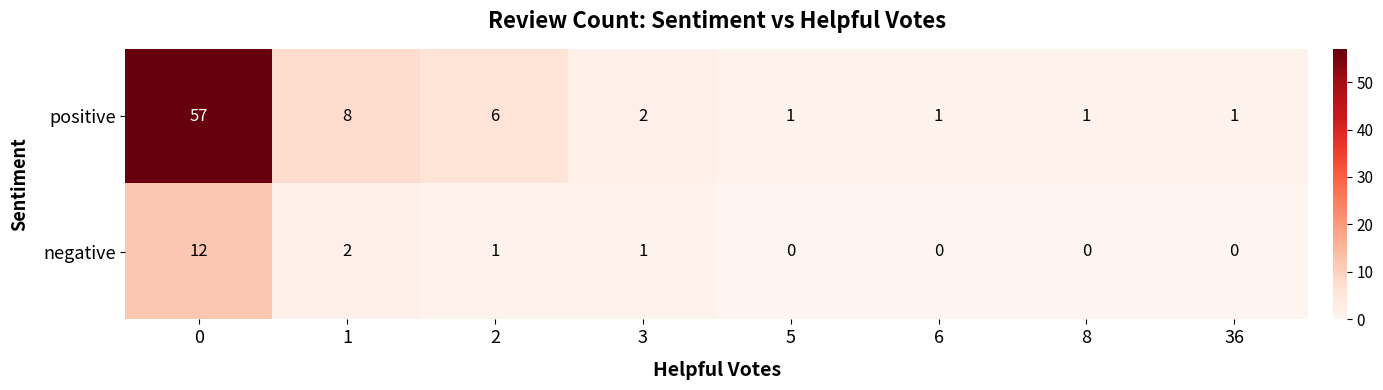

Rank the series by their maximum value, from lowest to highest.

negative, positive